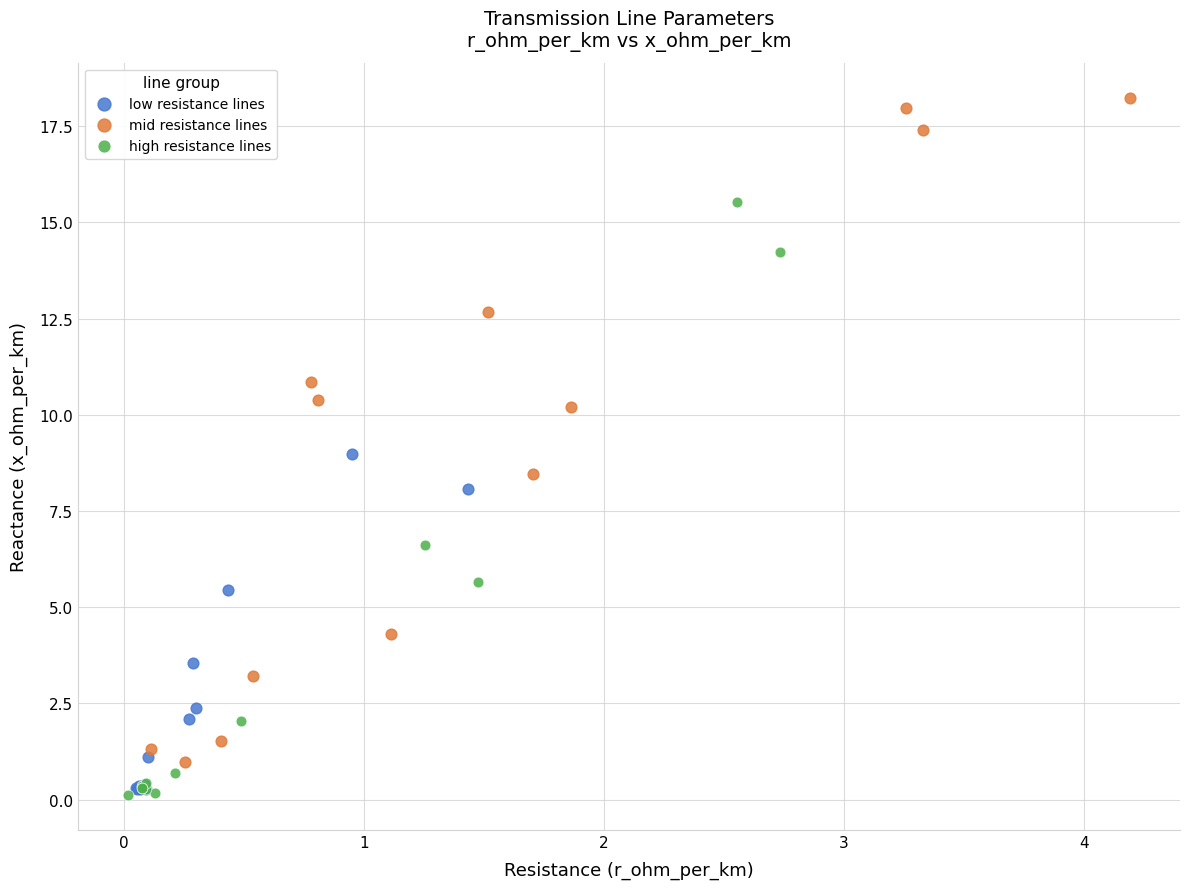

Which series contains the highest Y value?

mid resistance lines